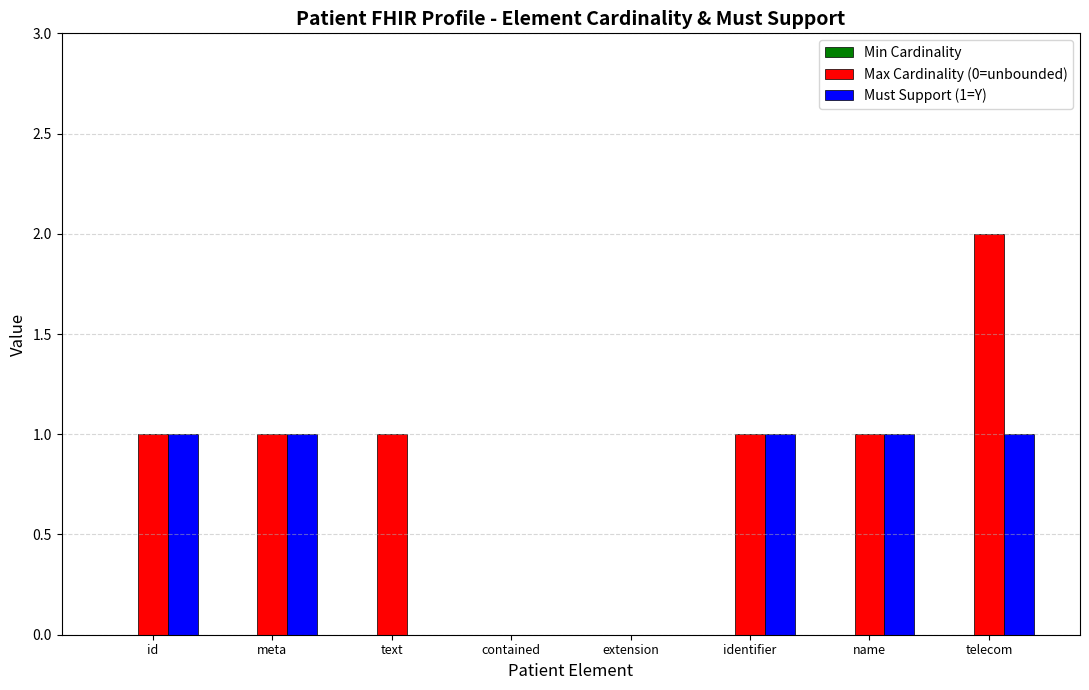

True or false: Must Support (1=Y) has a value of 0 at extension.

True